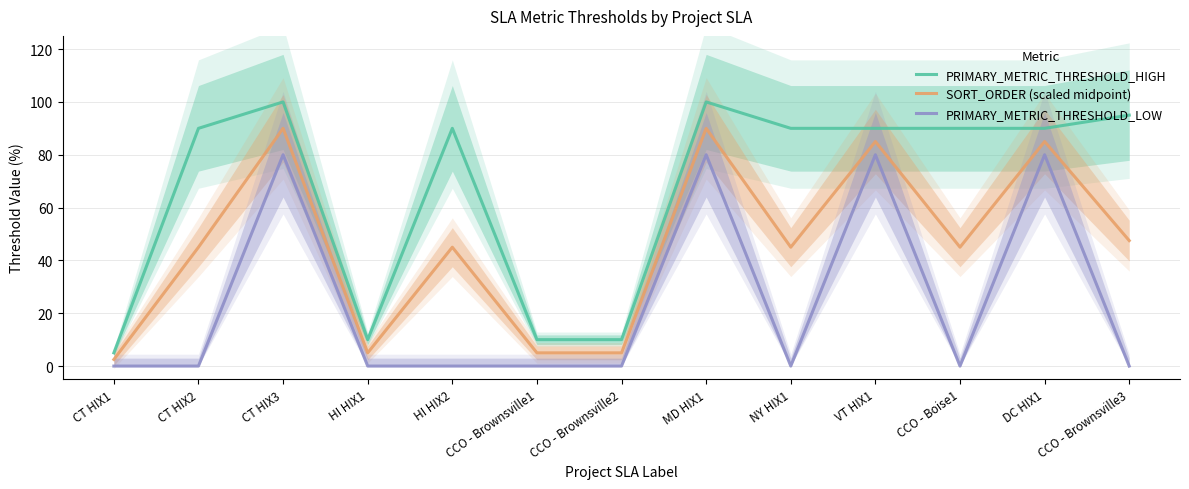

What is the total value across all series at CCO - Brownsville3?

142.5